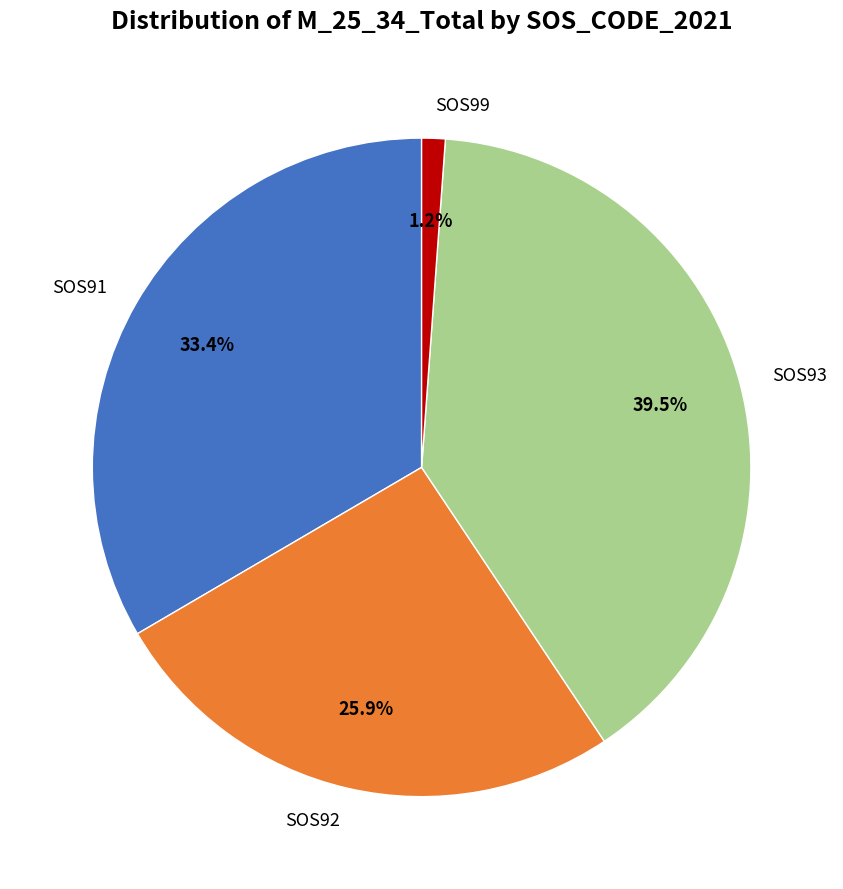

Is the sum of SOS91 and SOS99 greater than half?

No